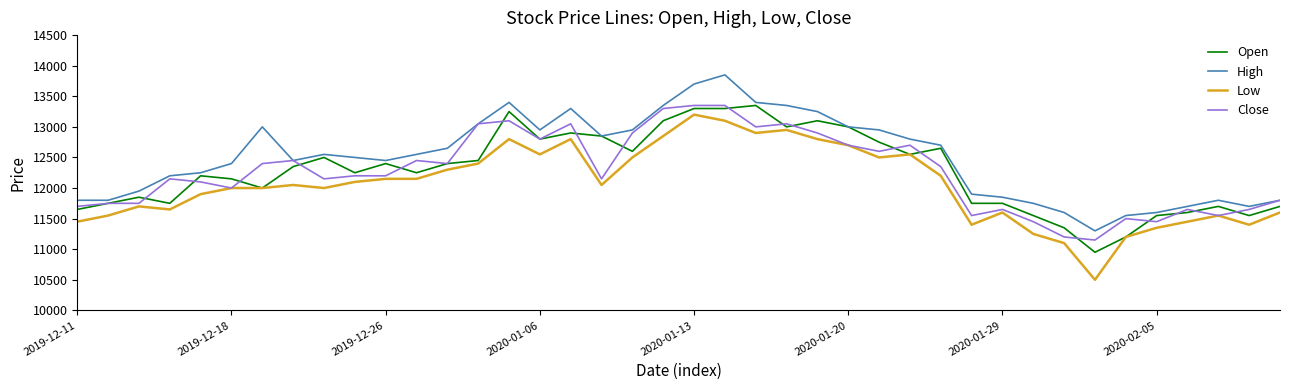

Which series has the widest spread of values?

Low